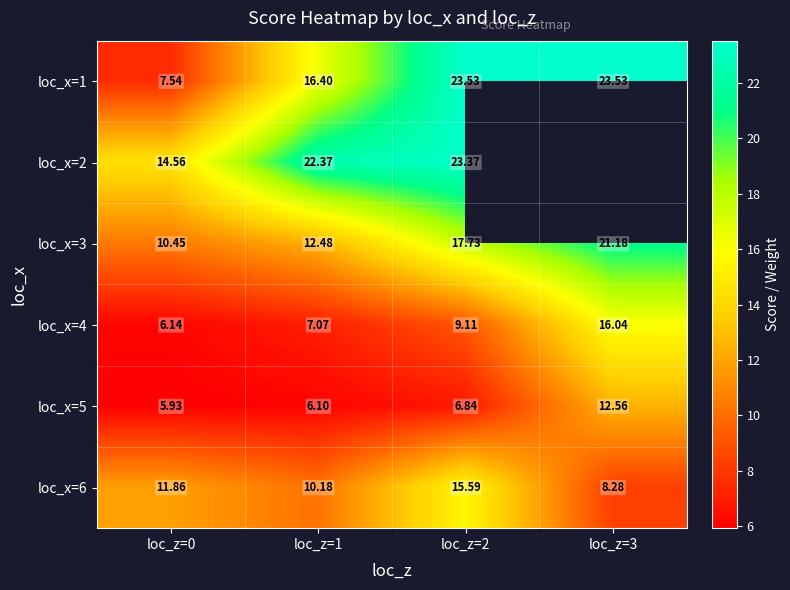

What is the total value across all series at loc_z=1?

74.6